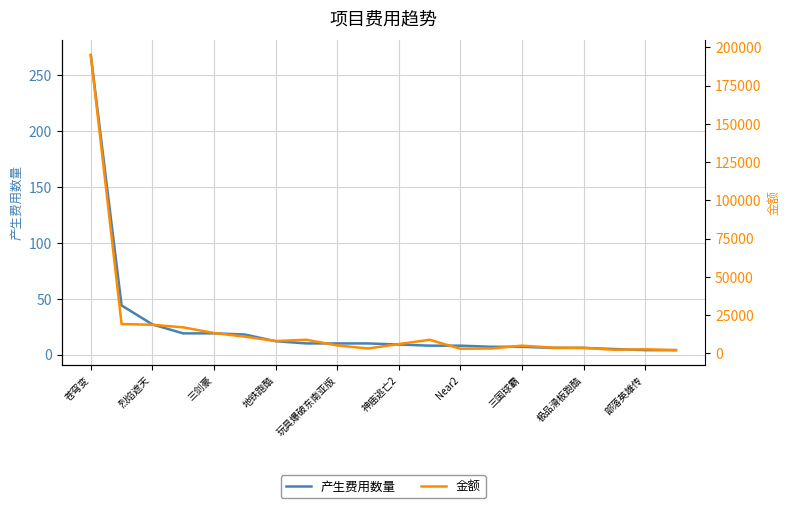

The 产生费用数量 series shows 6 at 极品滑板跑酷. True or false?

True